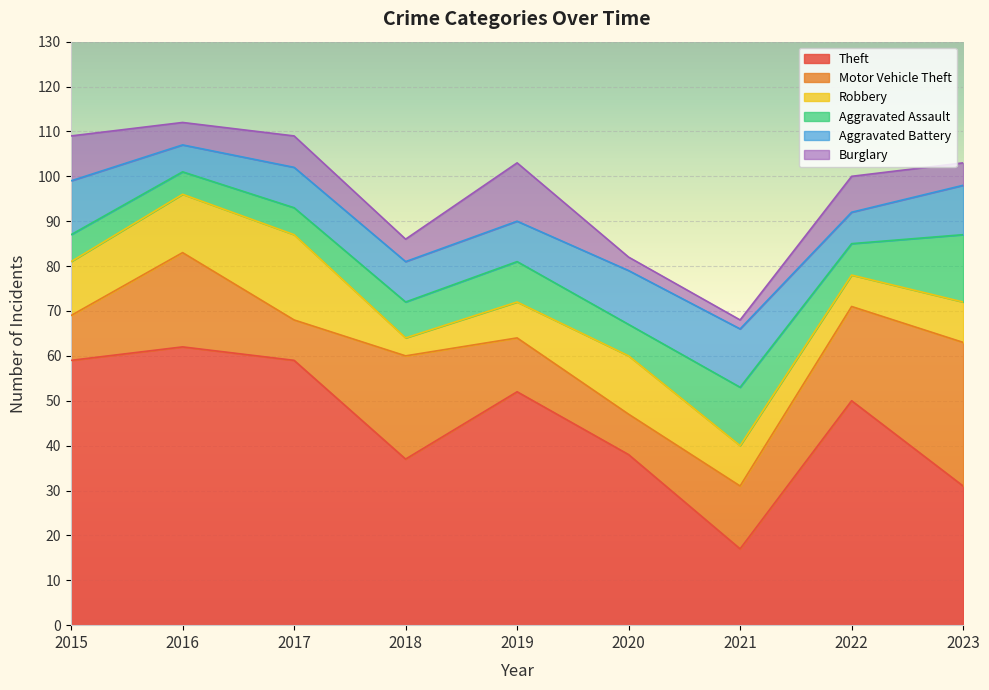

What is the value of the Burglary point at the 7th from the left?

2